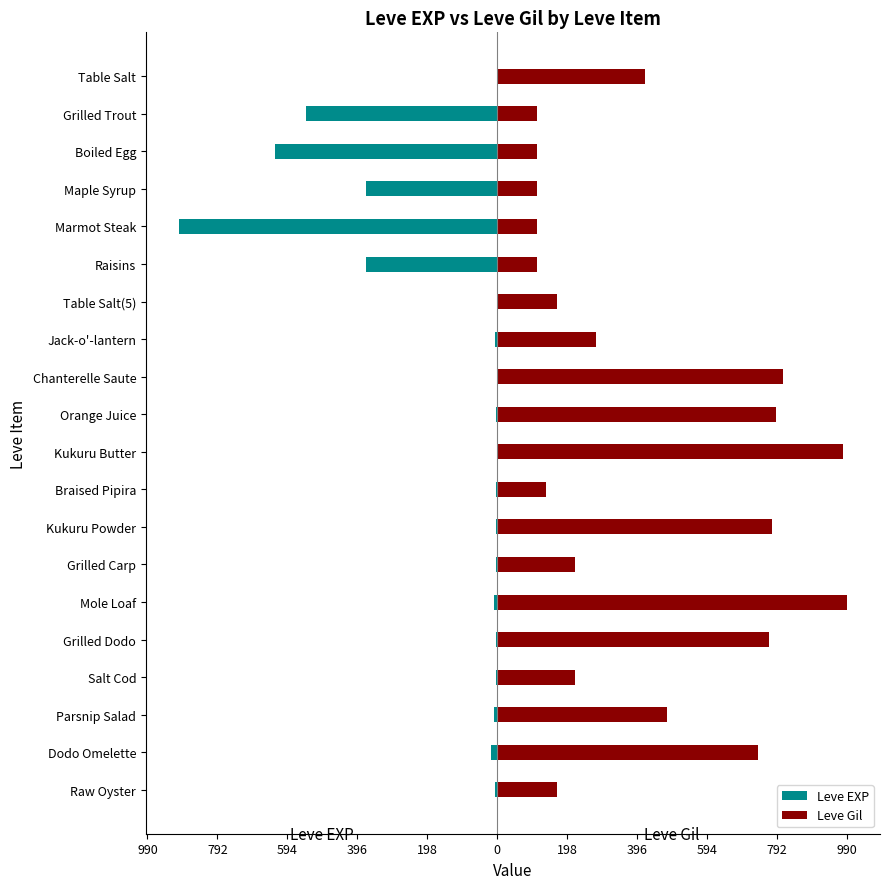

What are all the series names shown in the legend?

Leve EXP, Leve Gil